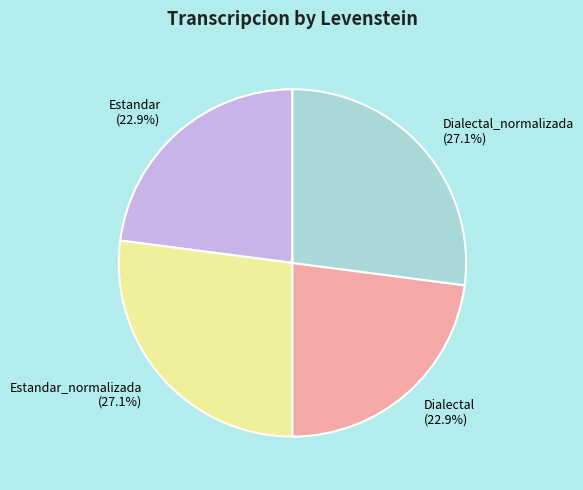

Is Estandar_normalizada (27.1%) the majority of the pie?

No